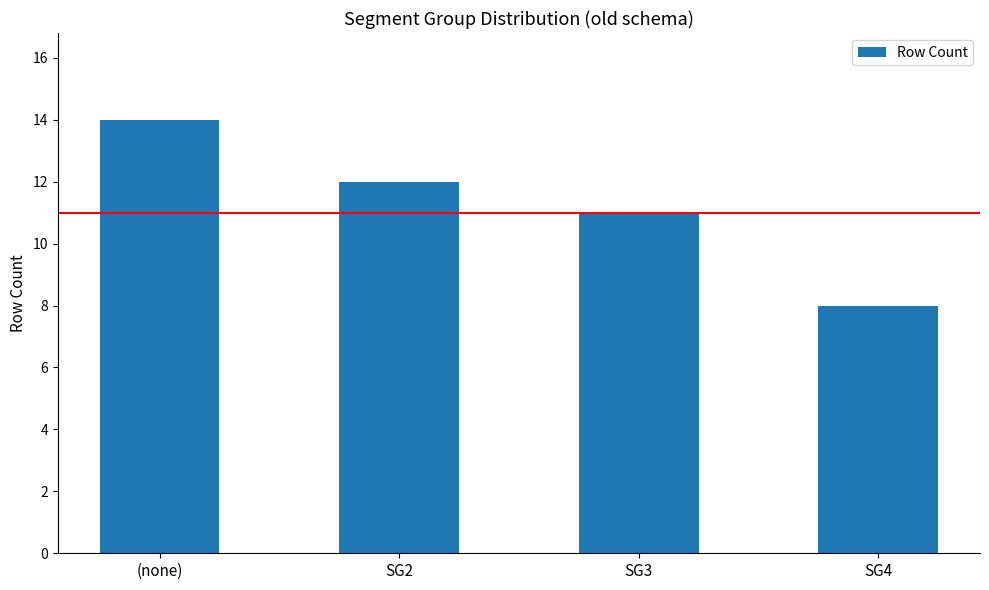

At which category does the chart reach its minimum across all series?

SG4